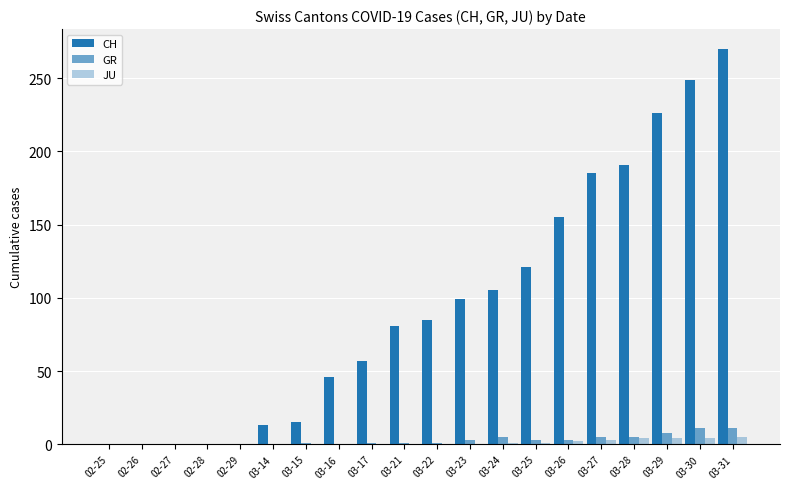

Between 03-16 and 03-31, which is larger?

03-31